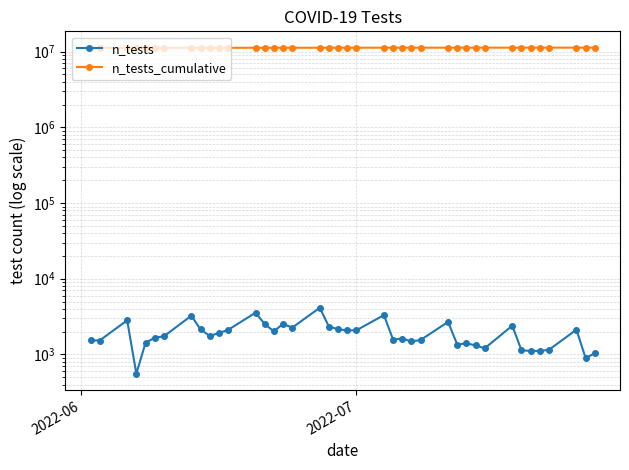

Count the number of data series in this chart.

2